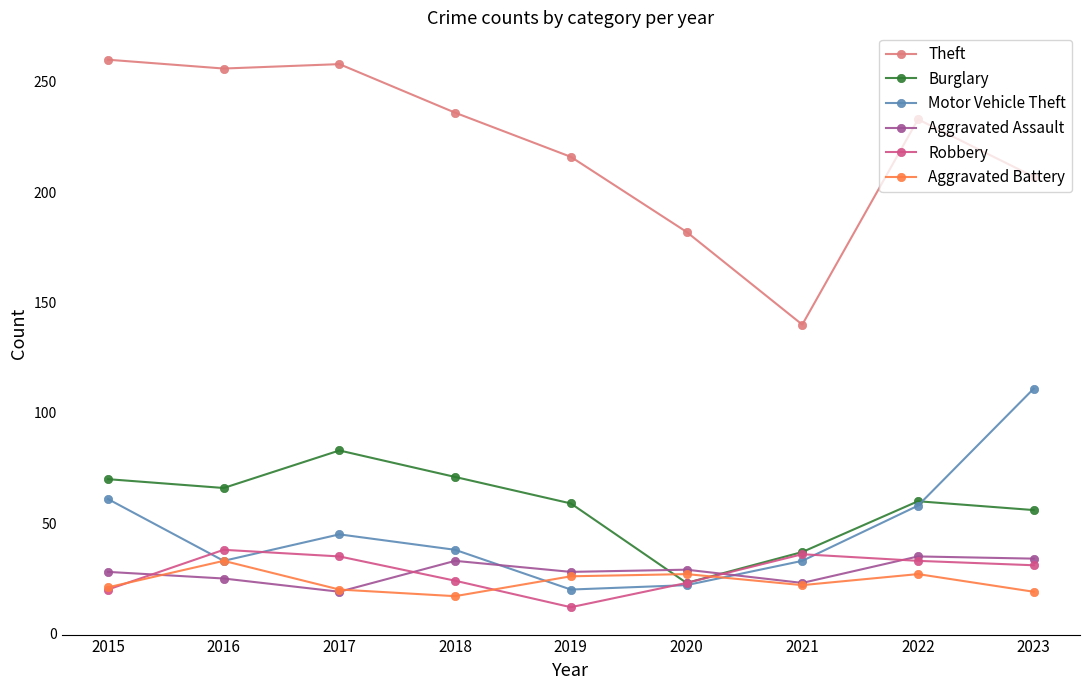

Is it true that Aggravated Assault equals 28 at 2019?

True